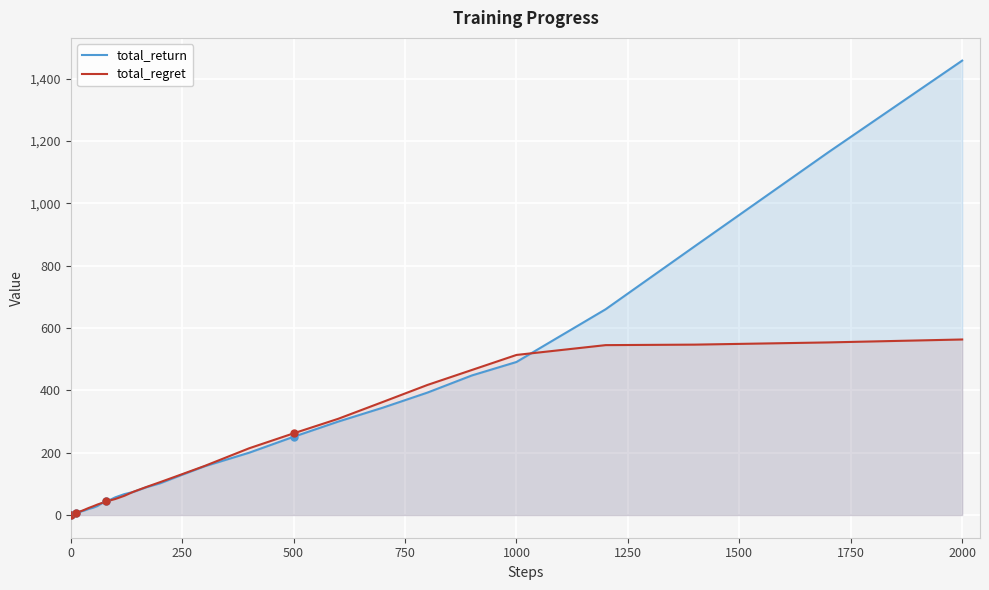

True or false: total_return and total_regret cross at least once.

True